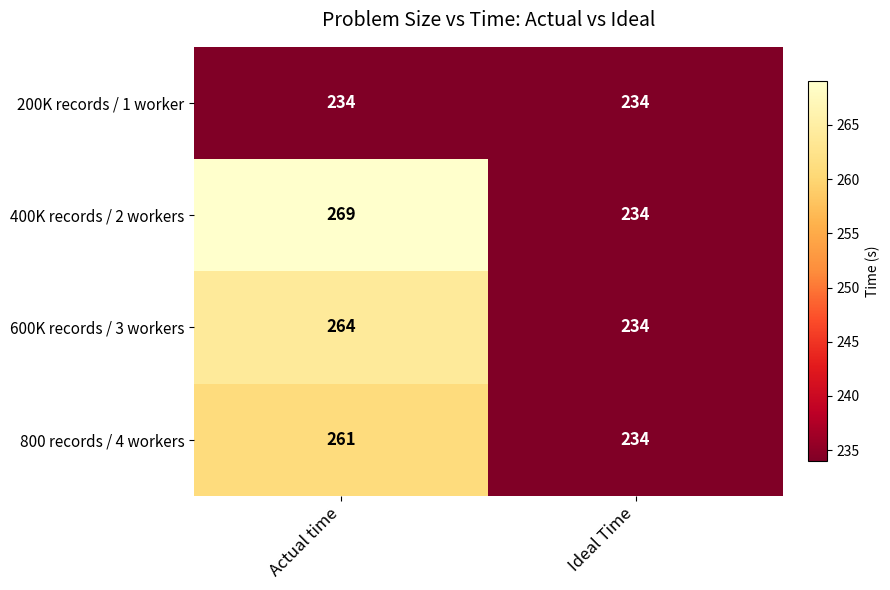

What is the minimum value for 400K records / 2 workers?

234